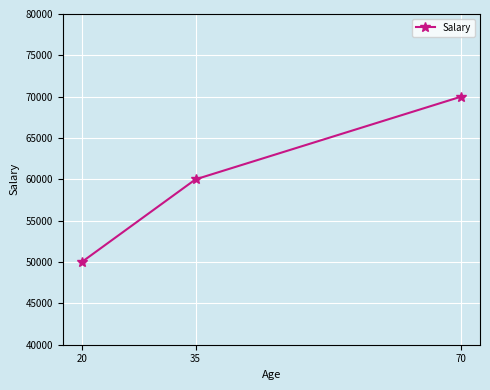

What is the sum of the values at 20 and 35?

110000